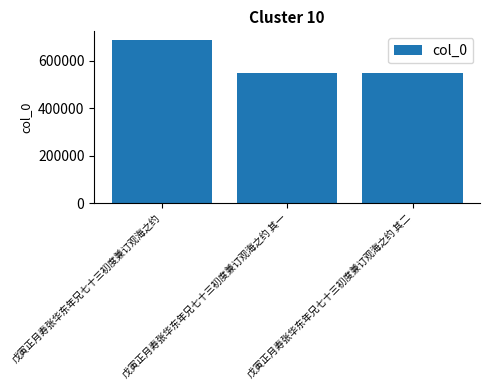

The value at 戊寅正月寿张华东年兄七十三初度兼订观海之约 其一 is 230136. True or false?

False